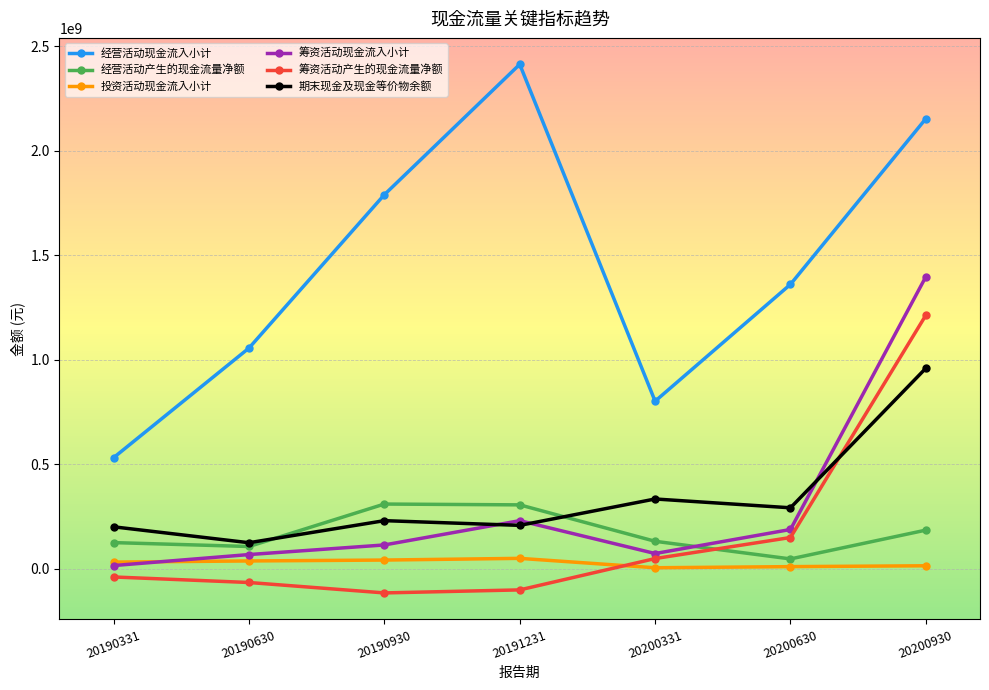

What is the sum of the 筹资活动现金流入小计 values at 20191231 and 20190930?

342152109.1